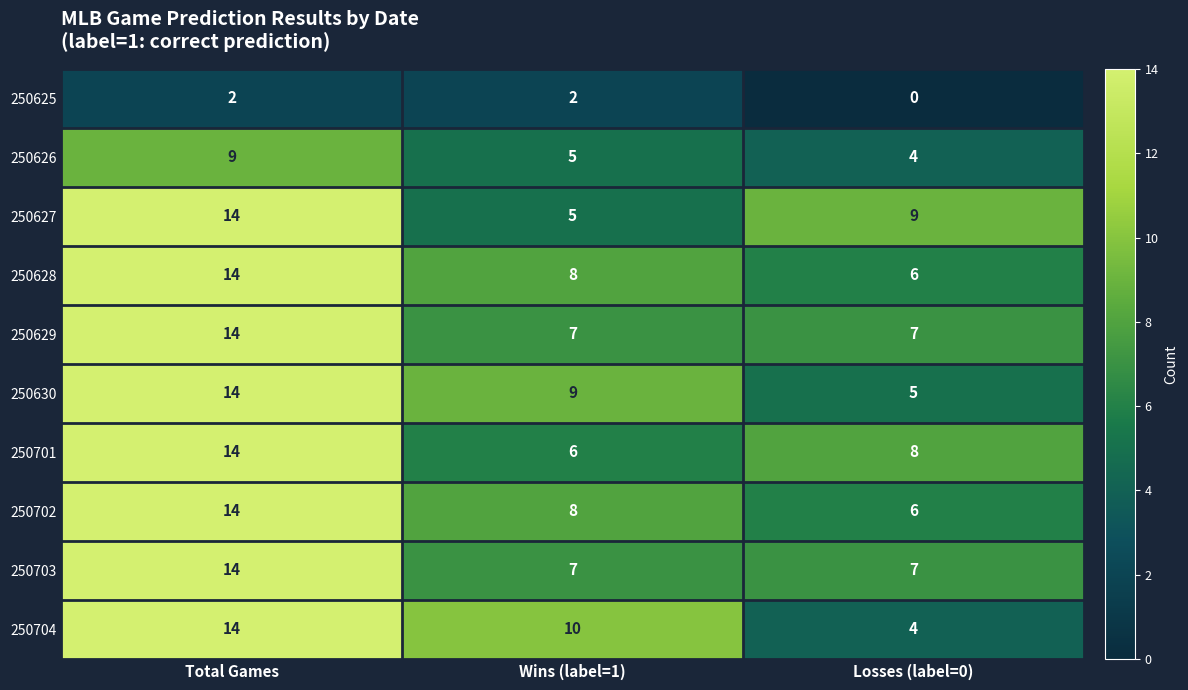

At which label does 250628 first exceed 8?

Total Games